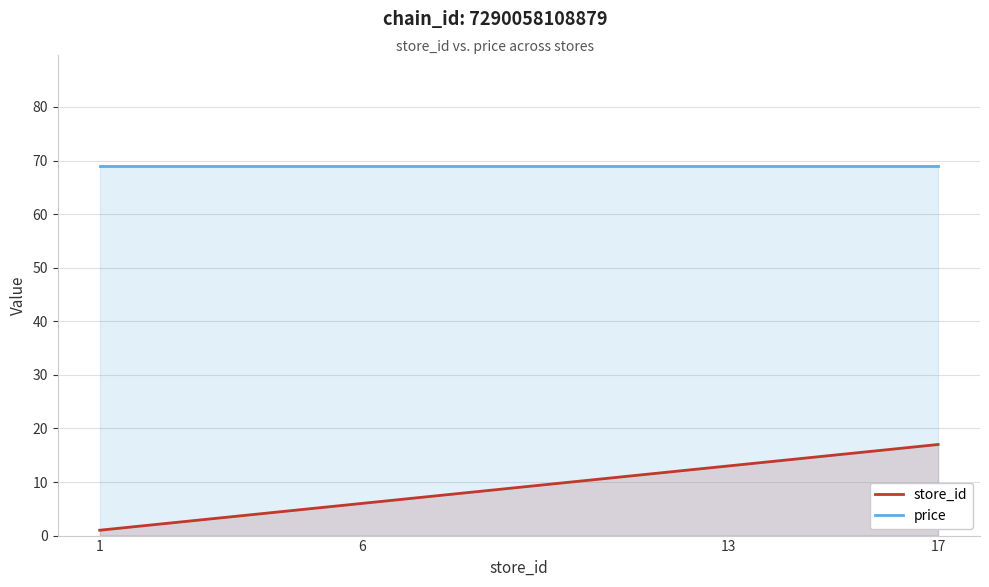

List the series in order of their peak value, highest first.

price, store_id